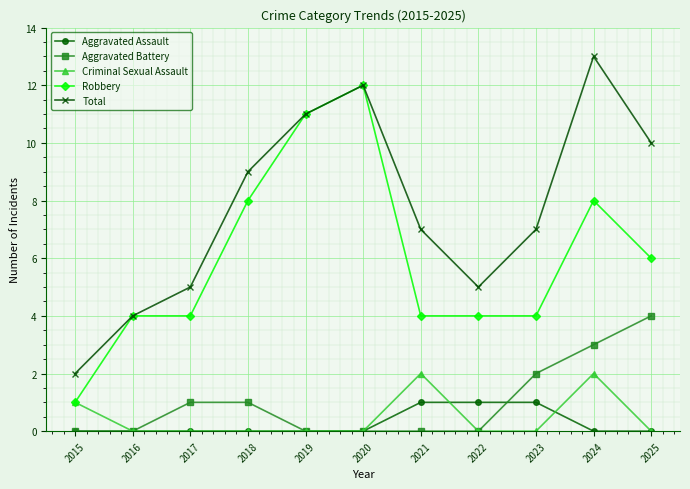

In Total, how many points are lower than both neighbors (excluding endpoints)?

1